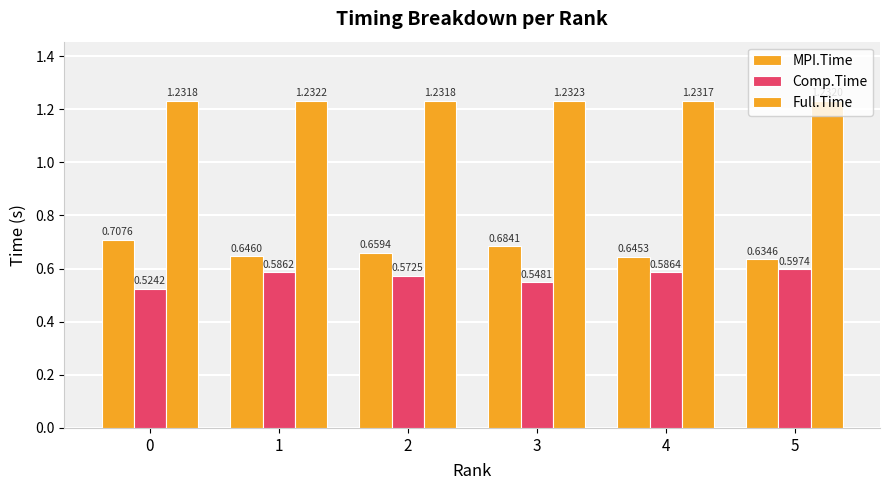

Is it true that Comp.Time equals 0.6 at 5?

True